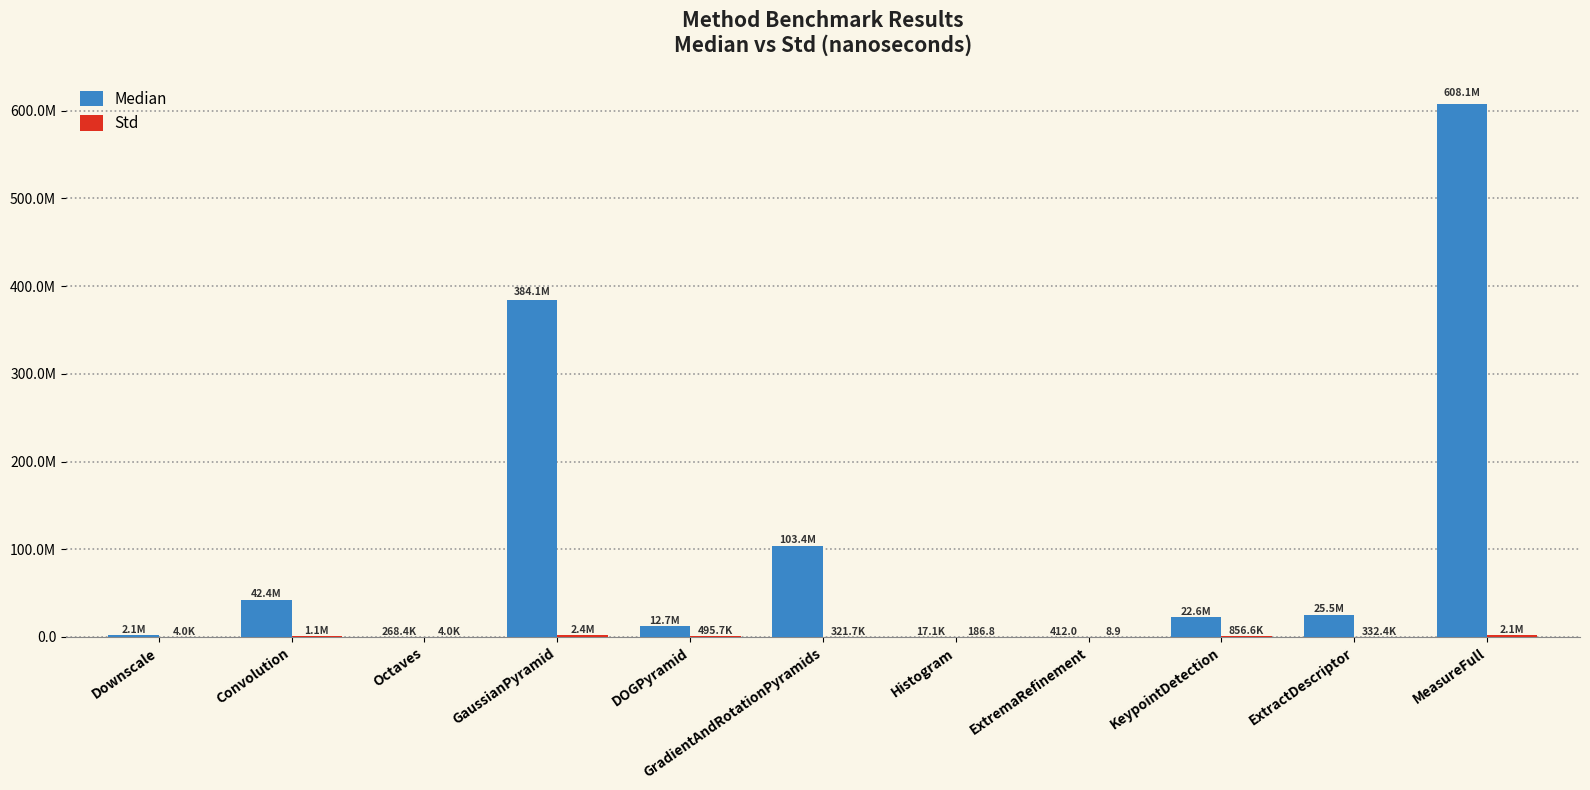

What is the lowest value of the Std series?

8.9